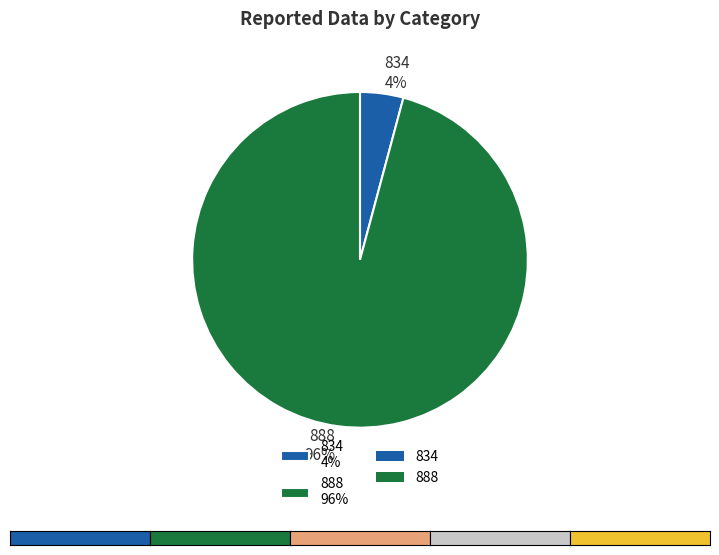

Which category has the biggest portion of the pie?

888